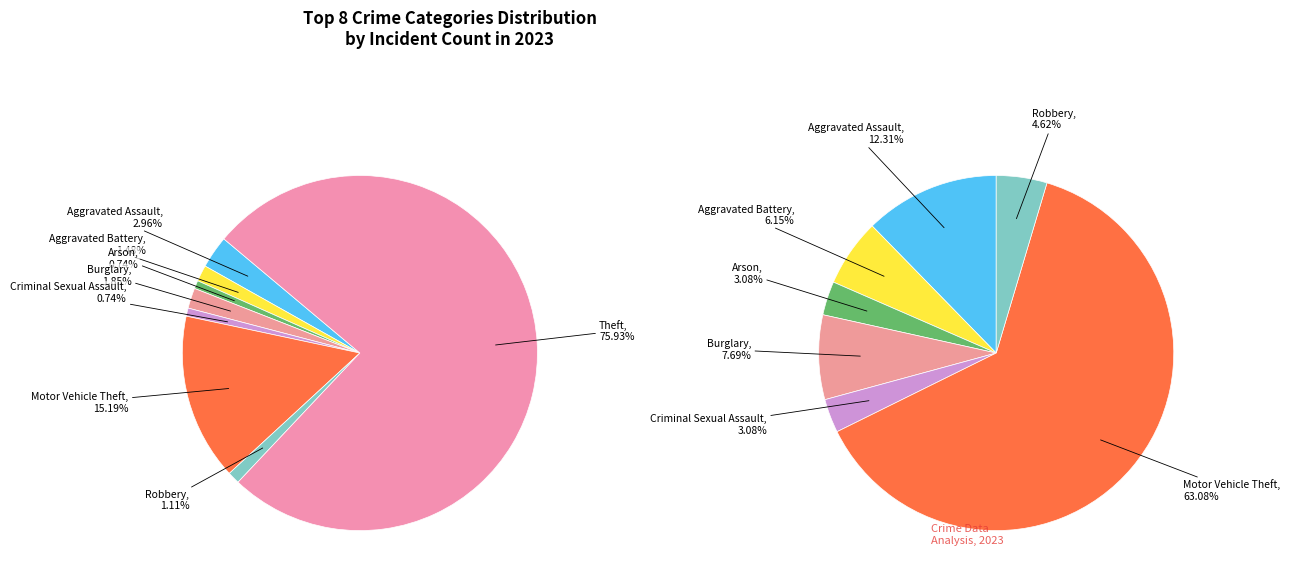

What percentage is the Theft slice, to the nearest percent?

76%